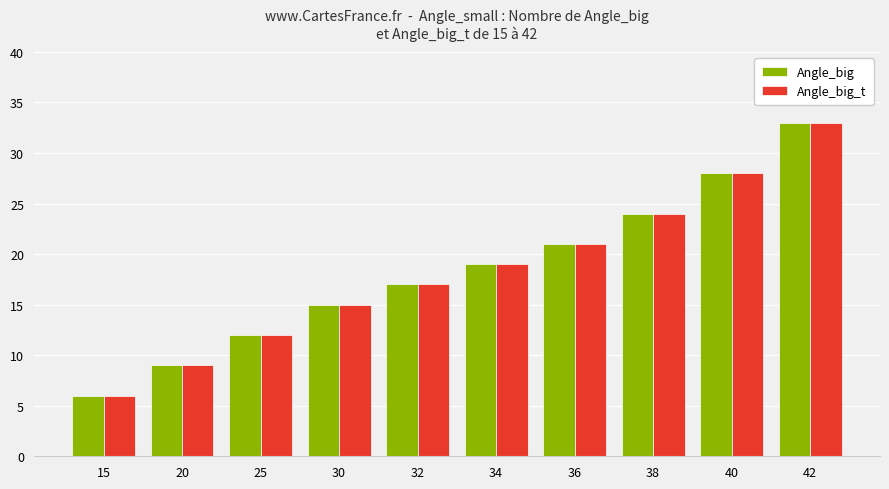

True or false: Angle_big has a value of 25 at 30.

False